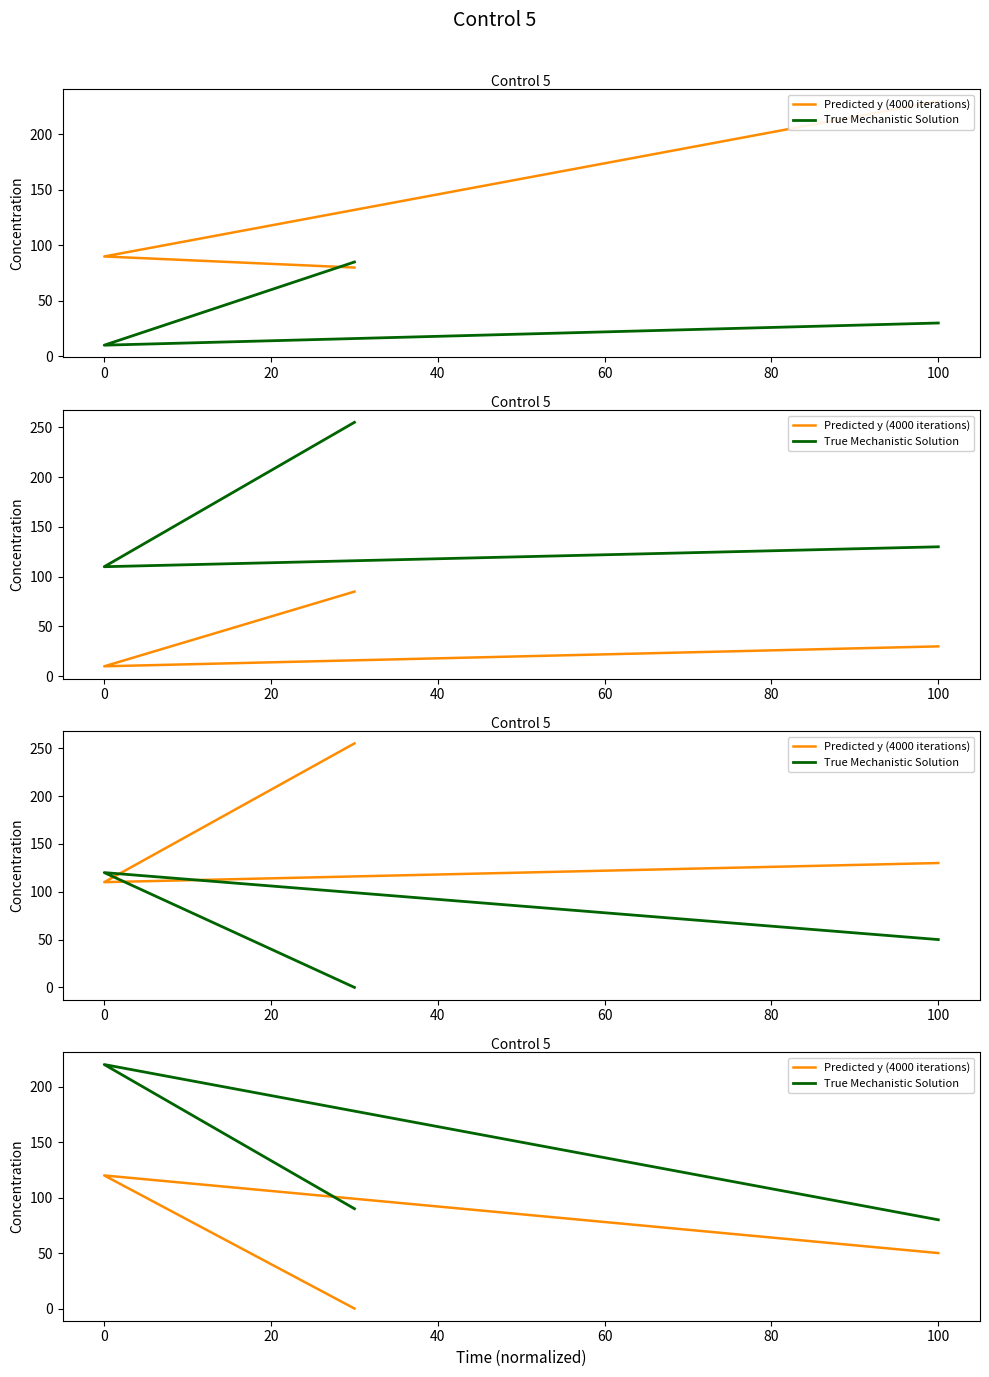

Which series has the largest range (max minus min)?

True Mechanistic Solution